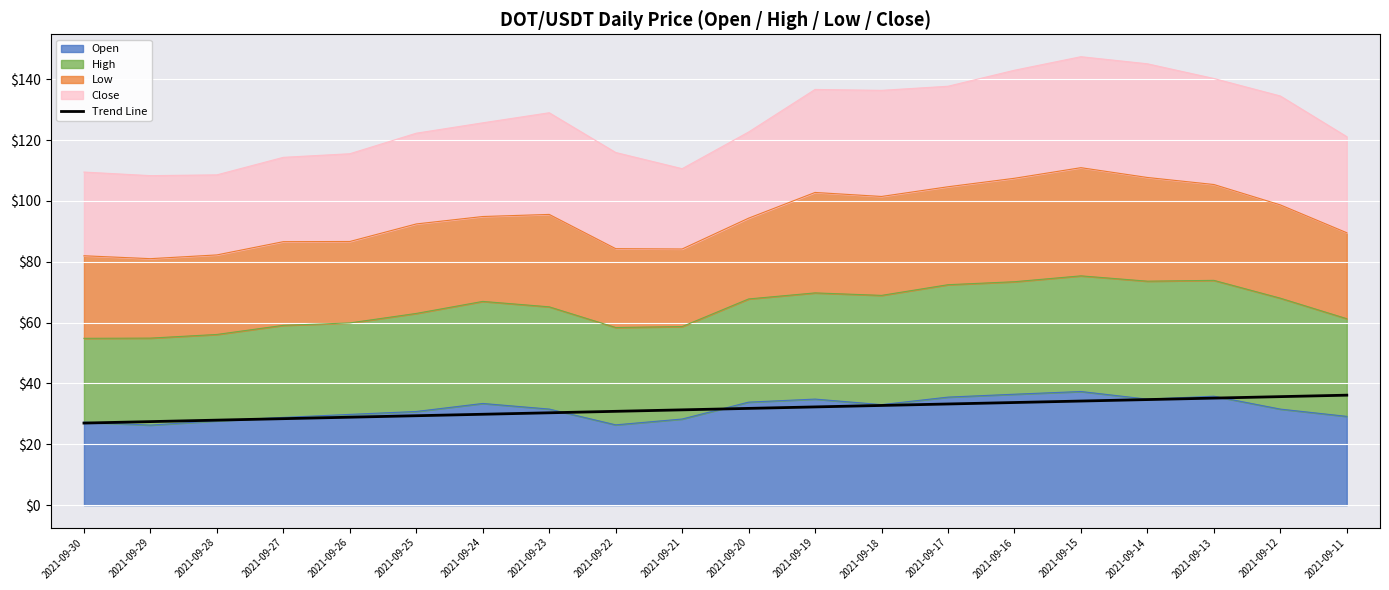

Does the chart display data point markers on the line(s)?

No